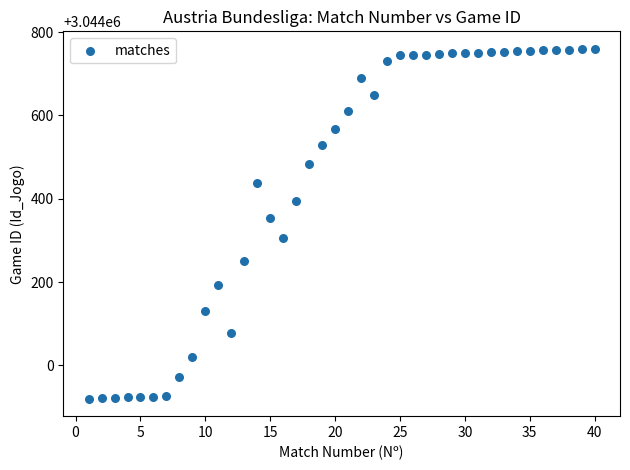

What is the range of Y values (max minus min)?

840